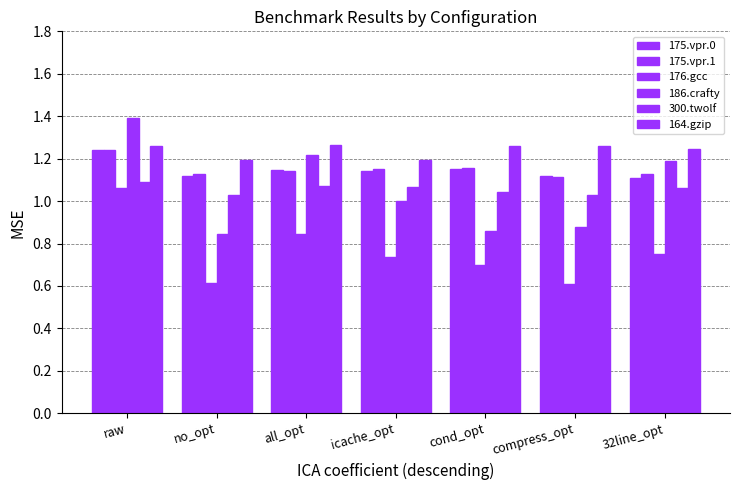

What is the label of the 5th bar from the right?

all_opt